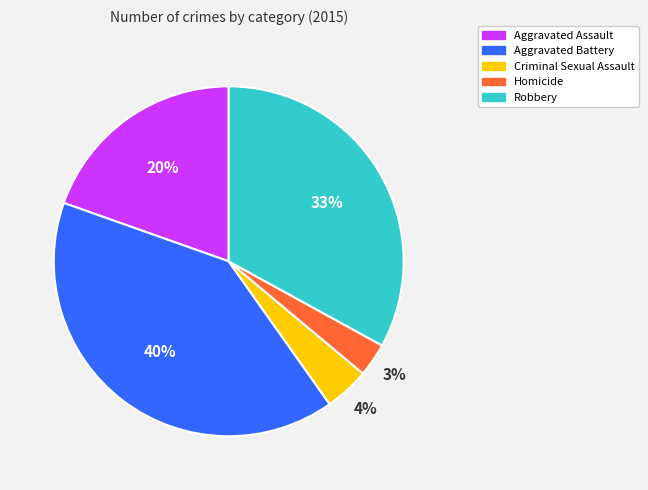

Which slice is the largest?

Aggravated Battery